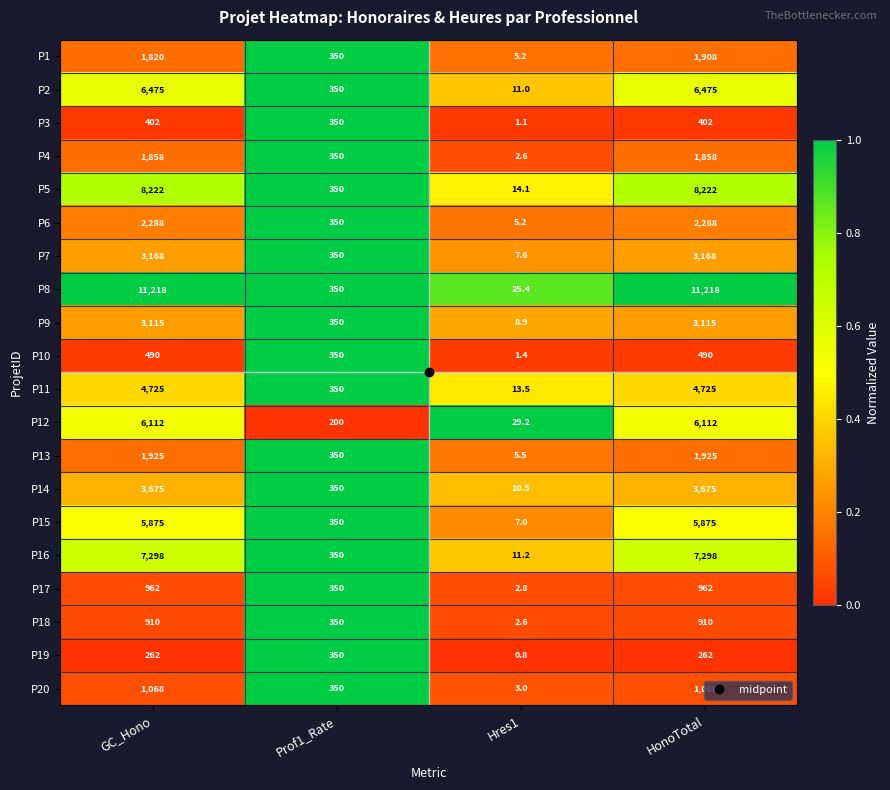

How many P4 values are between 350 and 1858?

3